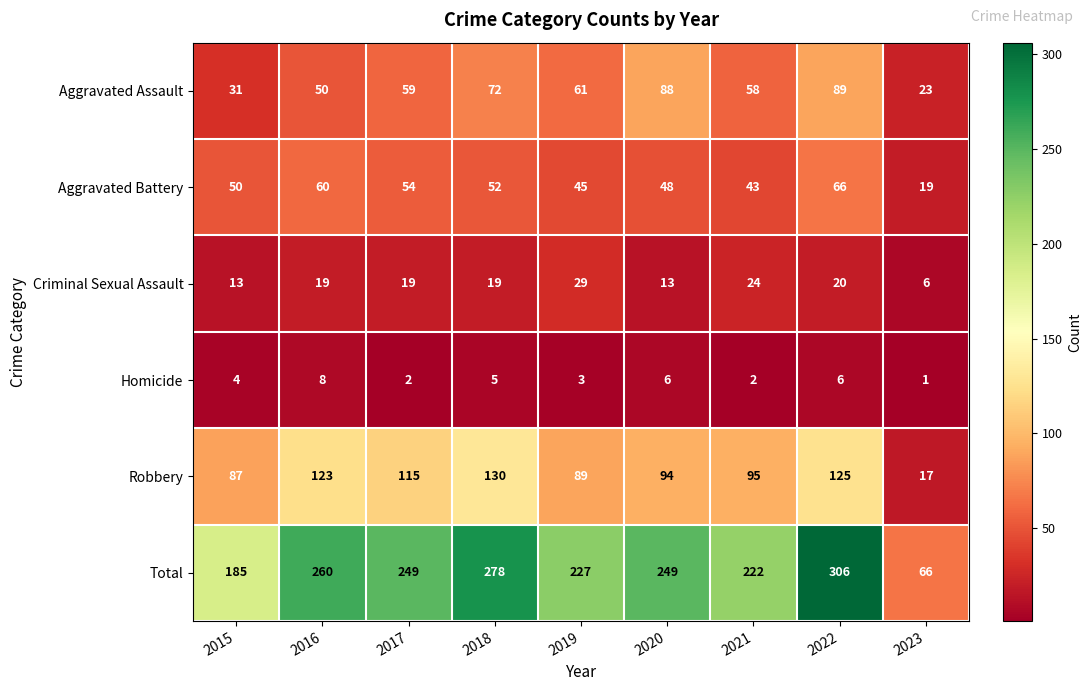

Which series has the largest total across all categories?

Total